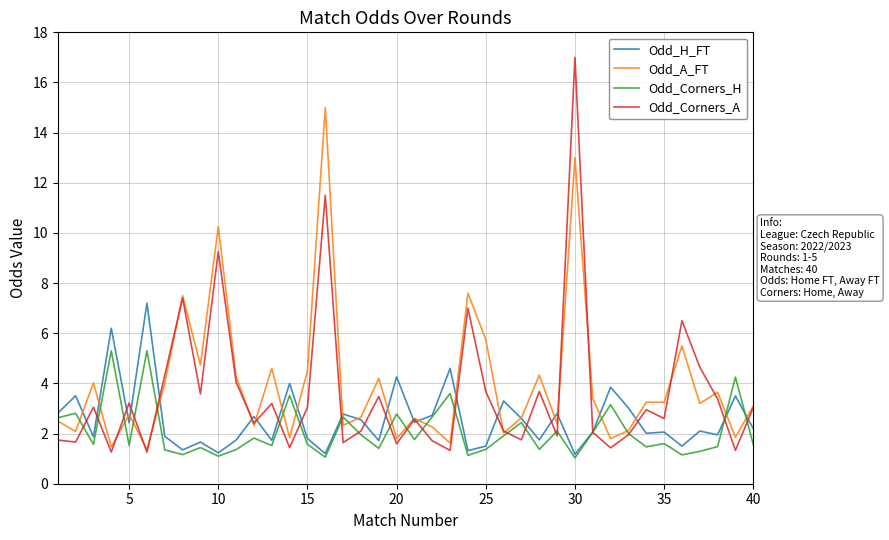

What is the average value of the Odd_H_FT series?

2.6